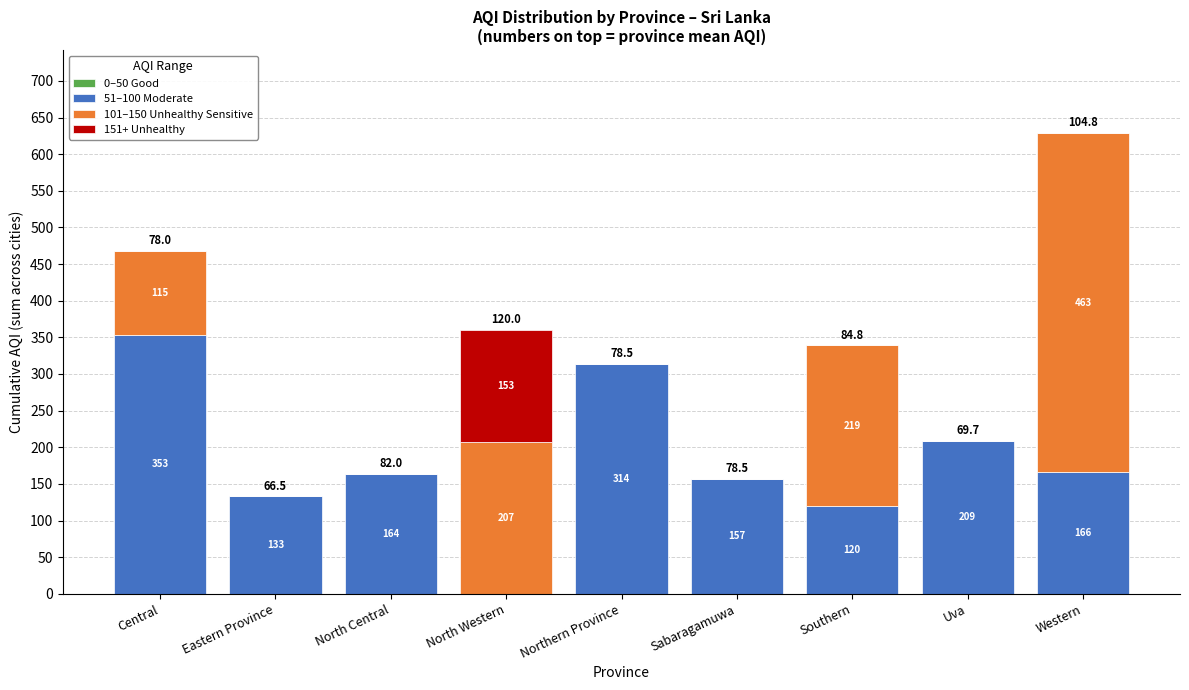

What is the sum of all 51–100 Moderate values?

1616